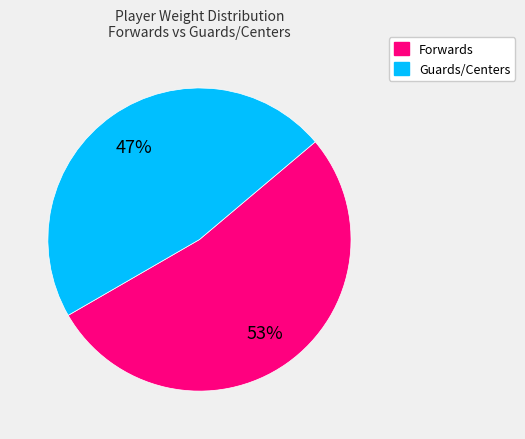

Does any single category account for the majority?

Yes